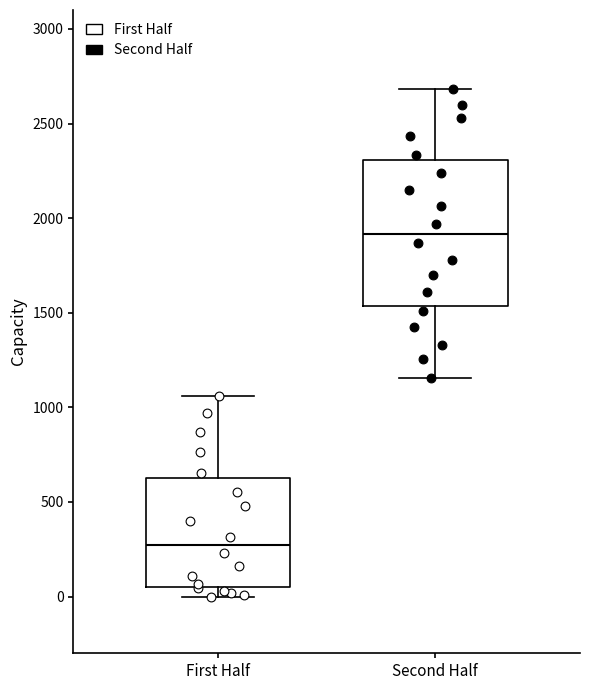

Reading left to right, read every box against the y-axis: the position of its median line, the range the box covers, and the ends of its whiskers. The values are not printed on the chart, so give them approximately, as read against the axis.

First Half: median 250, box 50 to 650, whiskers 0 to 1050
Second Half: median 1900, box 1550 to 2300, whiskers 1150 to 2700